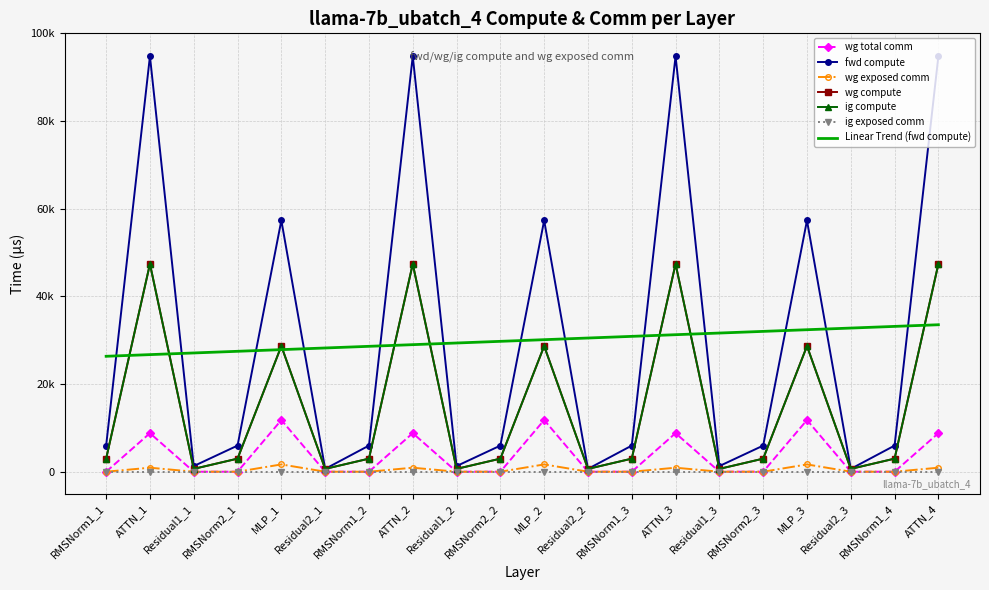

At which category does ig compute reach its first local peak?

ATTN_1